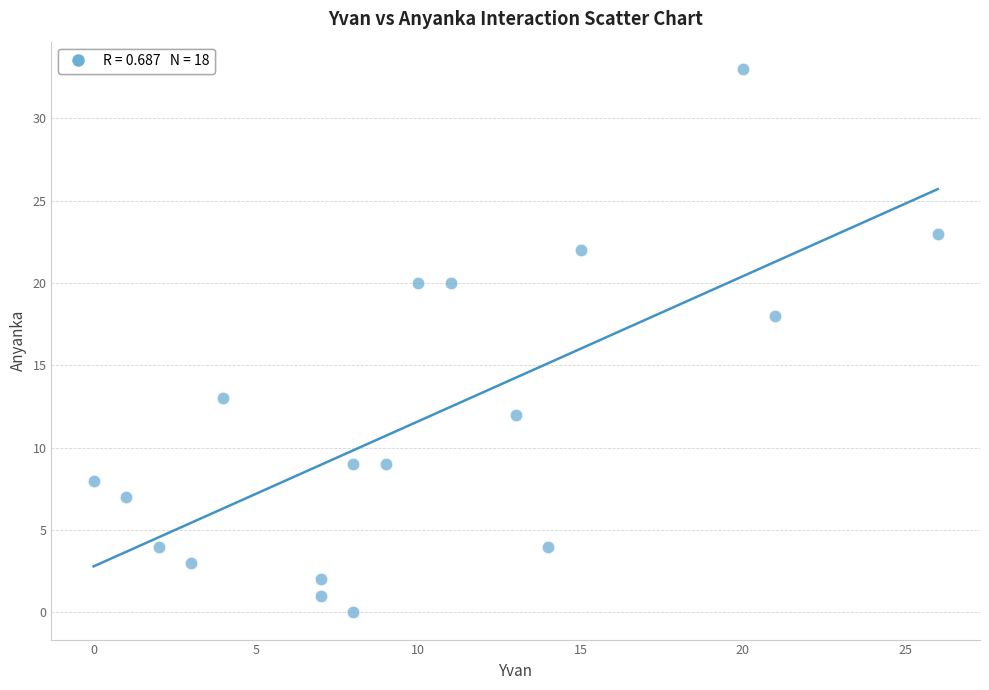

What Y value in the scatter plot is closest to 16?

18